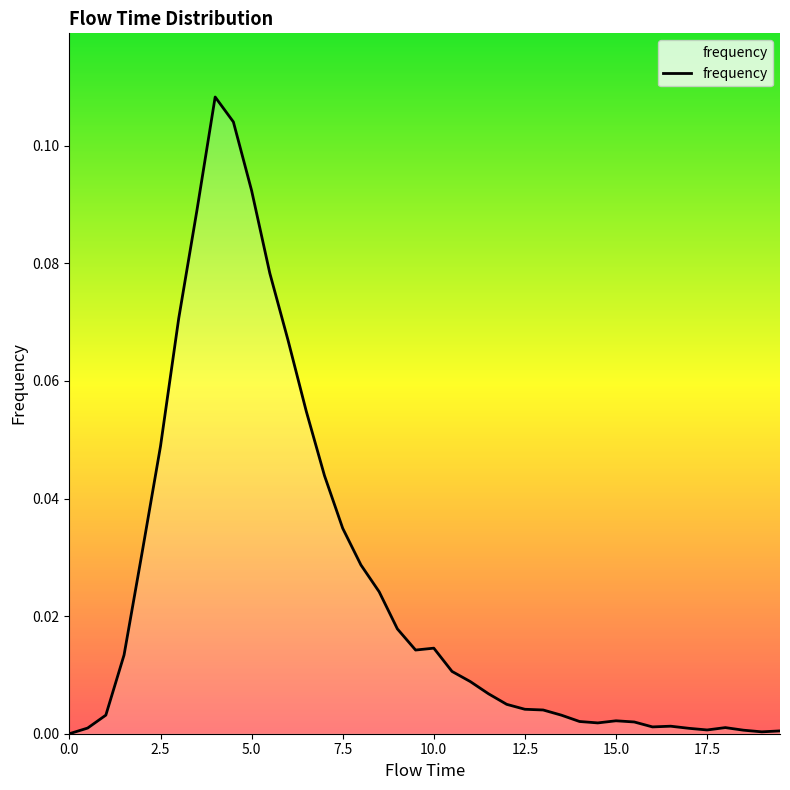

What is the difference between the maximum and minimum values?

0.1